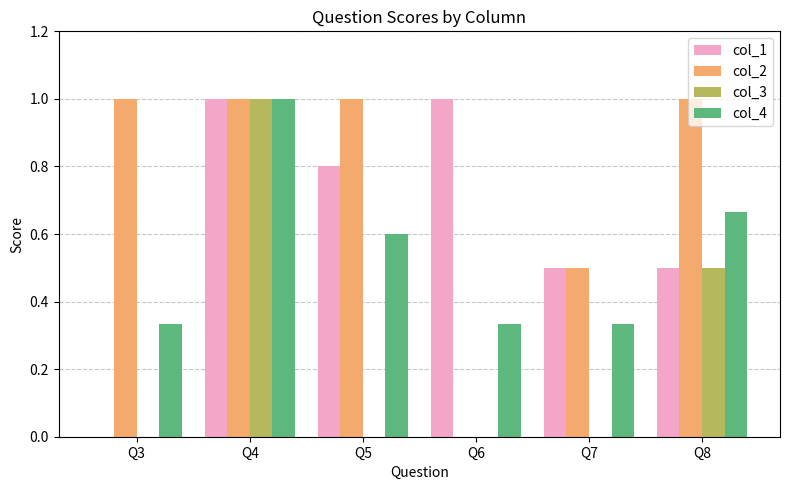

The value of col_2 at Q6 is -0.5. True or false?

False